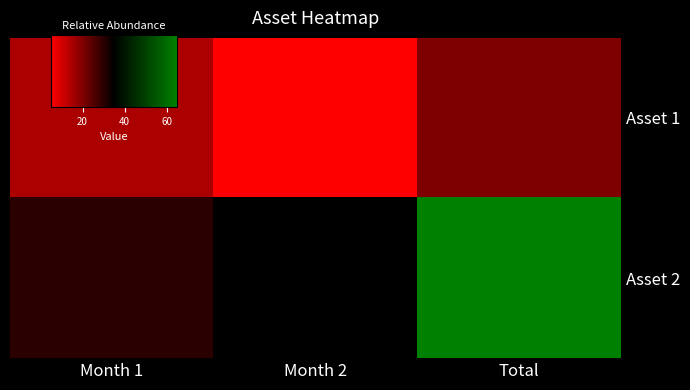

Rank the series at Month 2 from highest to lowest value.

Asset 2, Asset 1